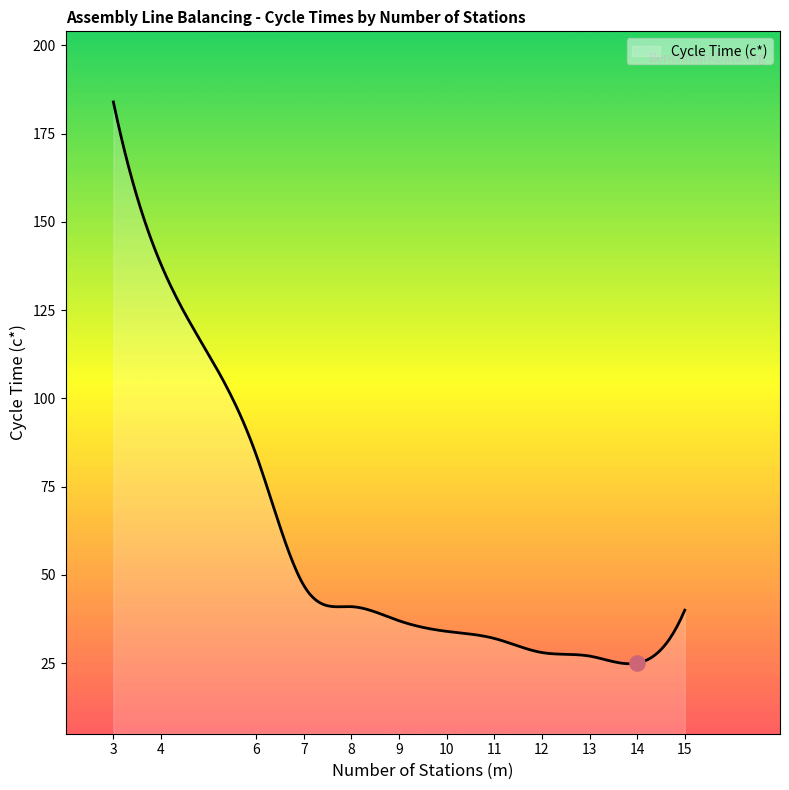

Which has a higher value, 10 or 6?

6